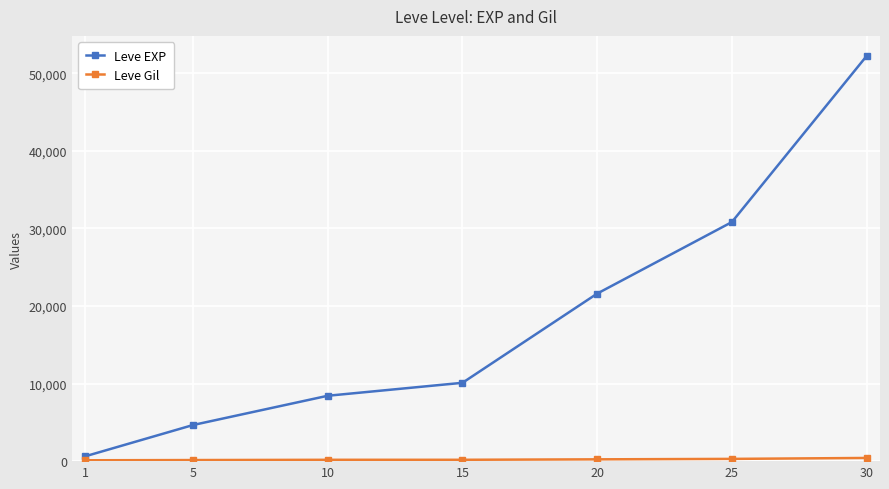

List the labels in order of Leve EXP value, largest first.

30, 25, 20, 15, 10, 5, 1